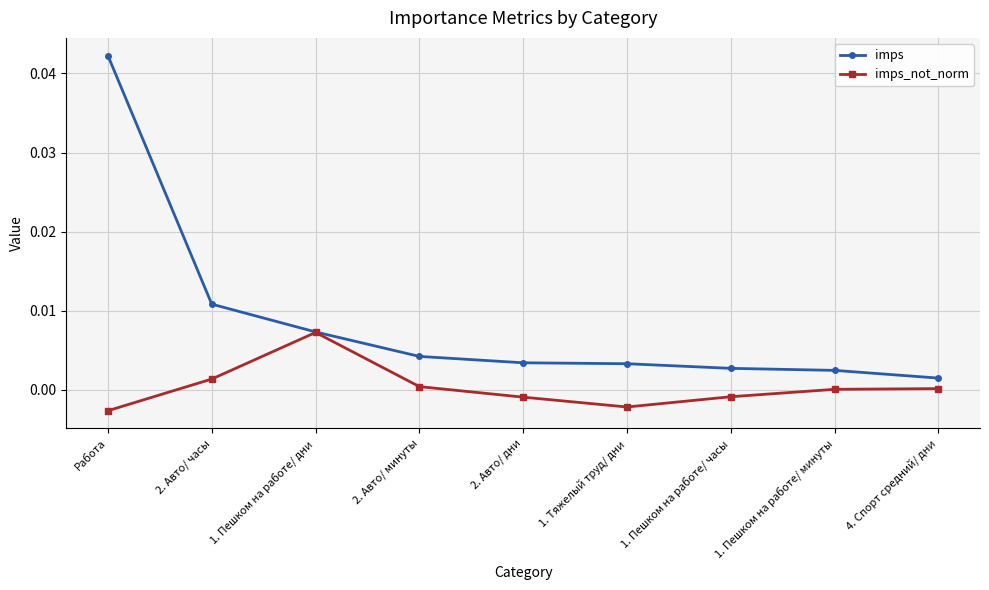

What is the label of the 3rd point from the right?

1. Пешком на работе/ часы